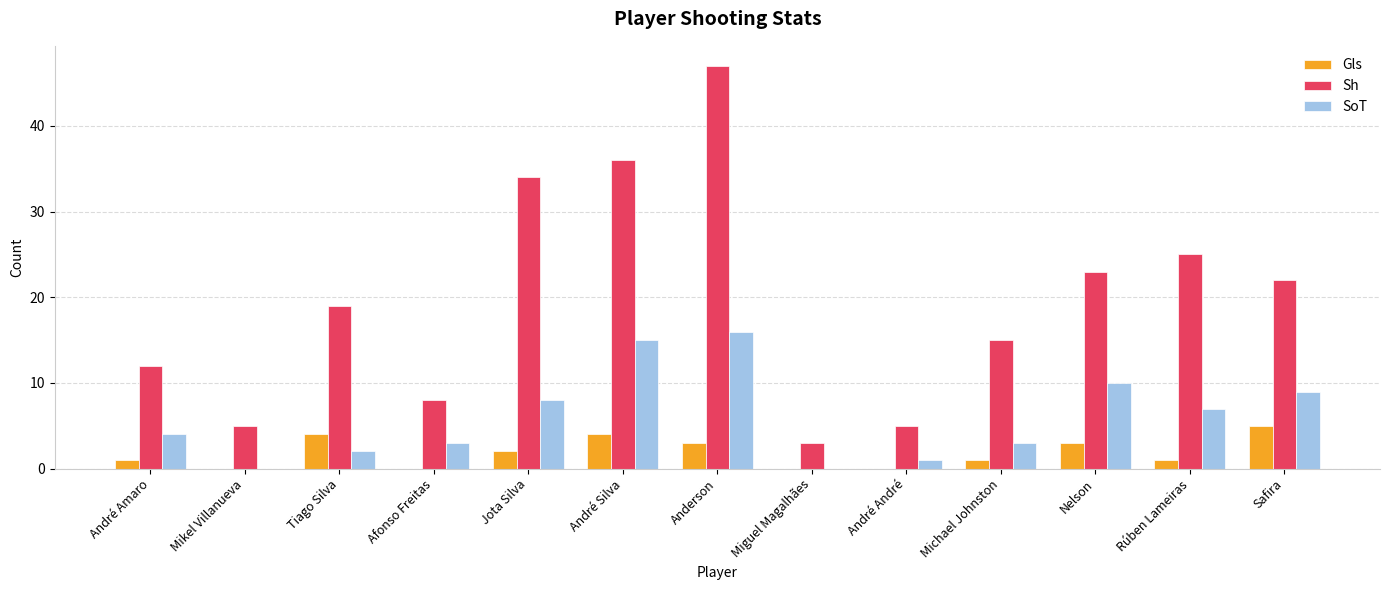

Is the value of SoT at Safira greater than the value of Sh at Mikel Villanueva?

Yes